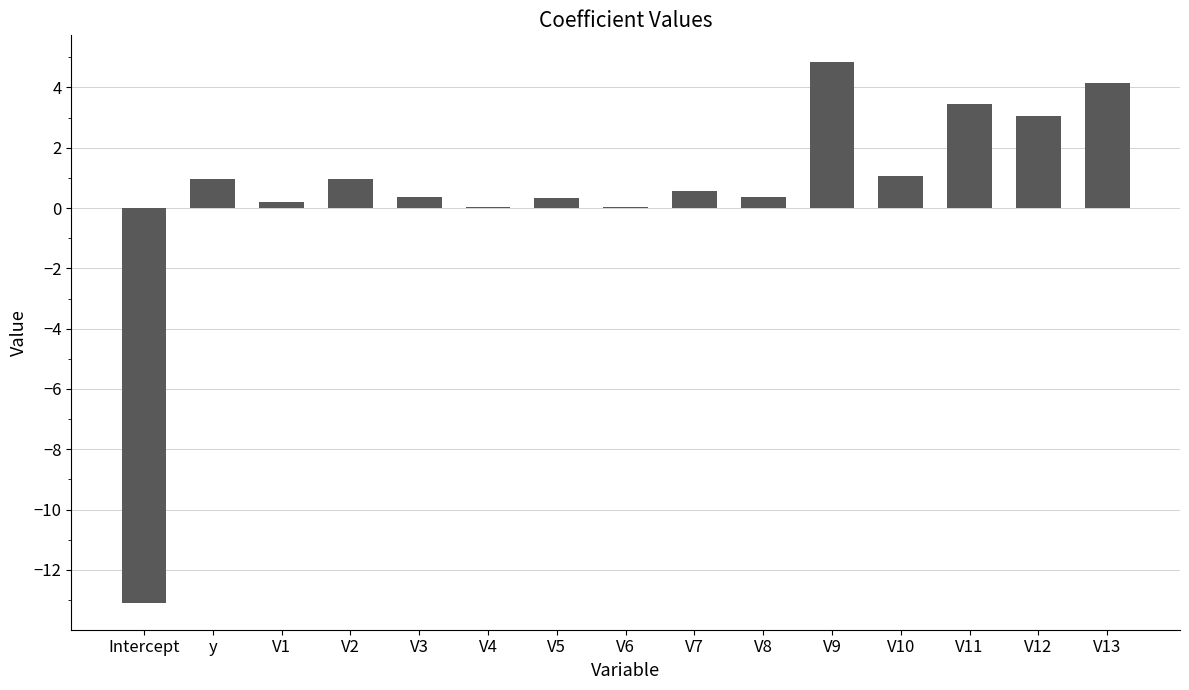

Which category has the highest value across all series?

V9